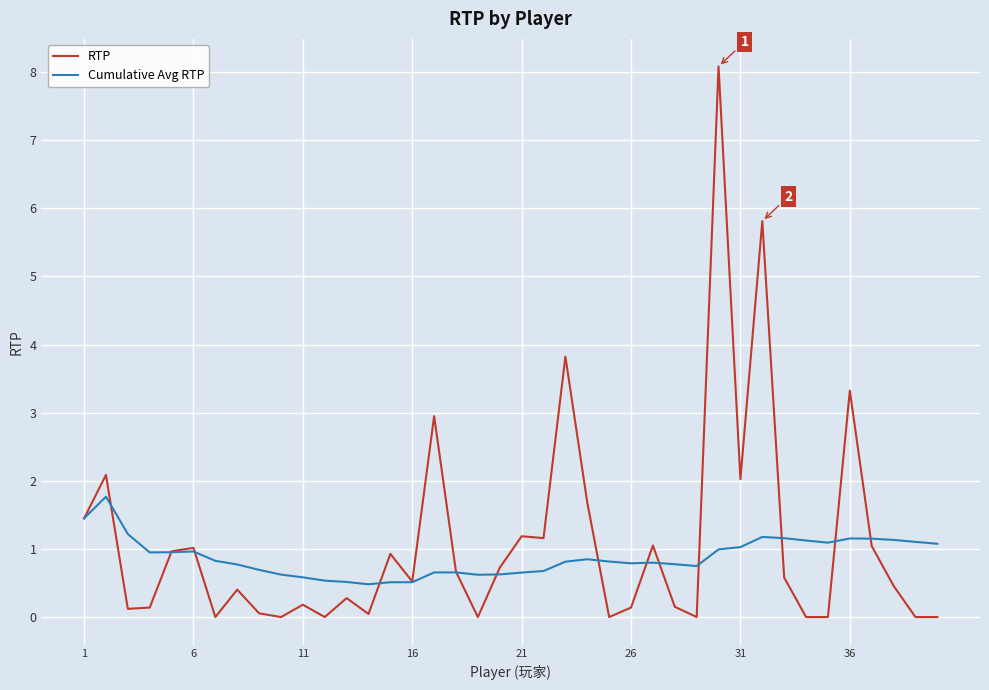

Rank the series by their maximum value, from lowest to highest.

Cumulative Avg RTP, RTP